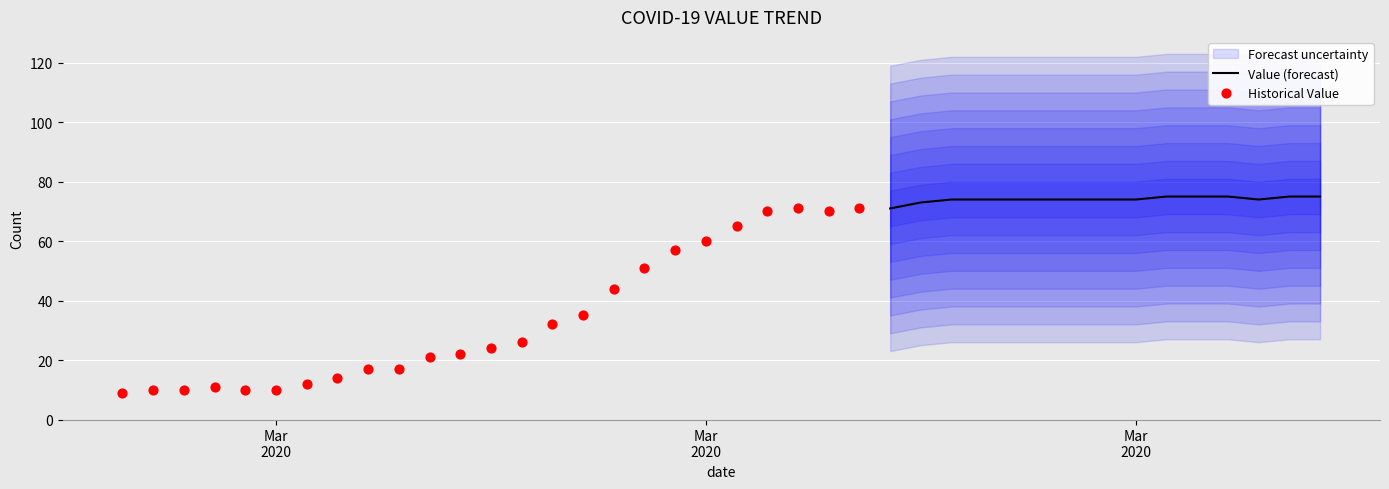

Approximately how many times larger is the value at 2020-03-09 compared to 2020-03-06?

1.3